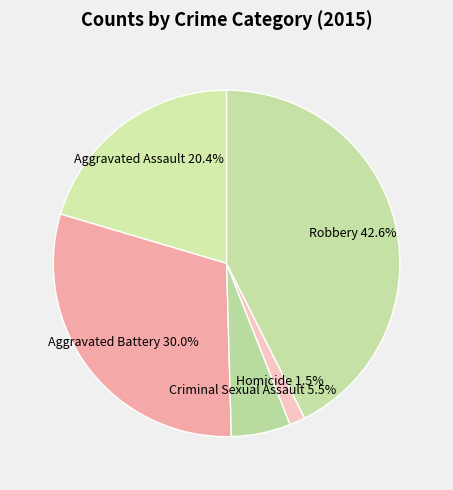

Rank the categories by value from lowest to highest.

Homicide, Criminal Sexual Assault, Aggravated Assault, Aggravated Battery, Robbery